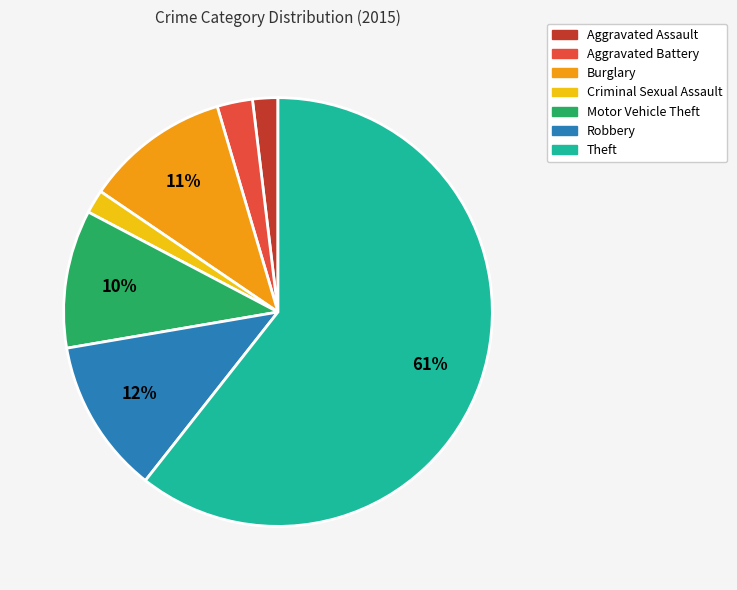

Which slice represents more than half of the pie?

Theft